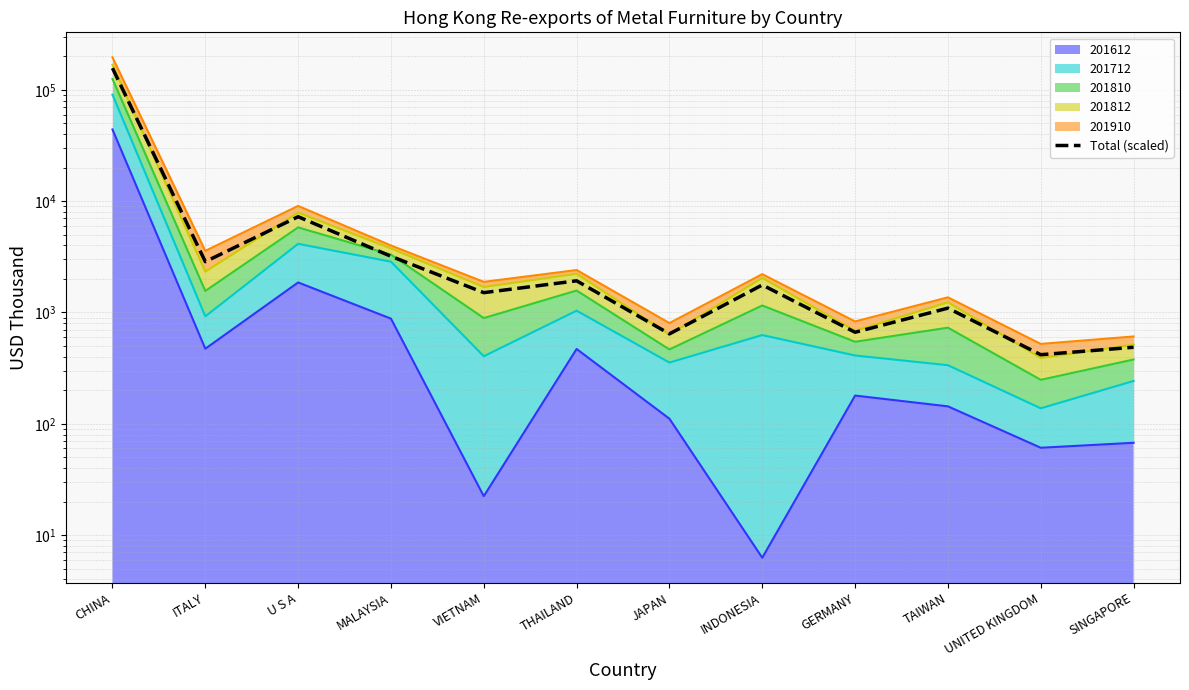

Is it true that the value at GERMANY is 344.9?

False